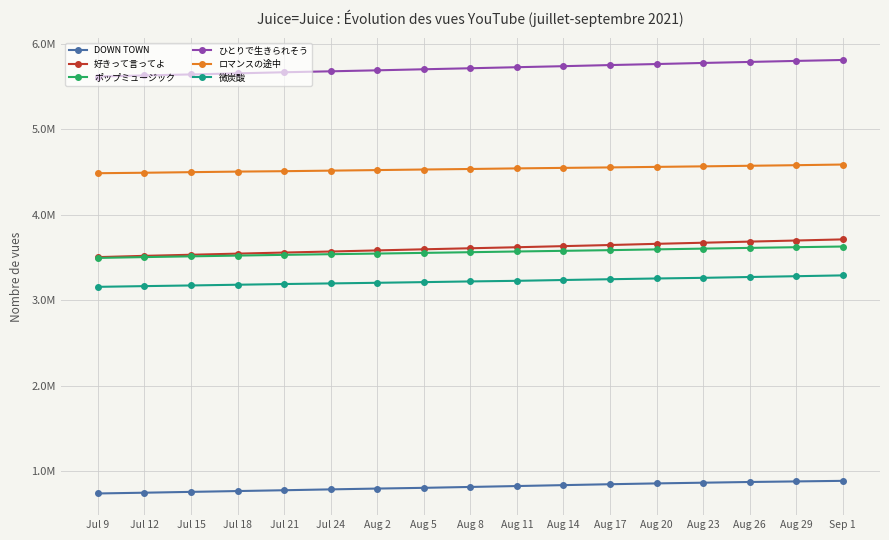

What are all the series names shown in the legend?

DOWN TOWN, 好きって言ってよ, ポップミュージック, ひとりで生きられそう, ロマンスの途中, 微炭酸